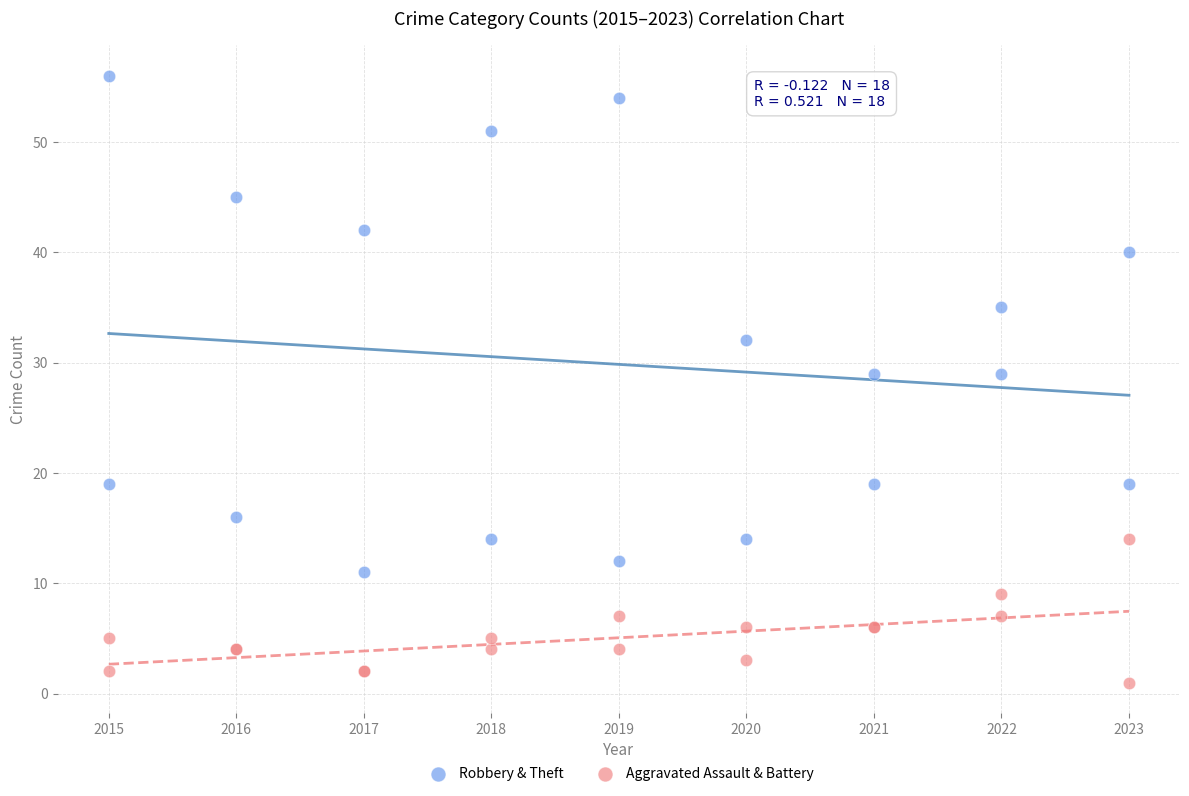

Which series contains the highest Y value?

Robbery & Theft